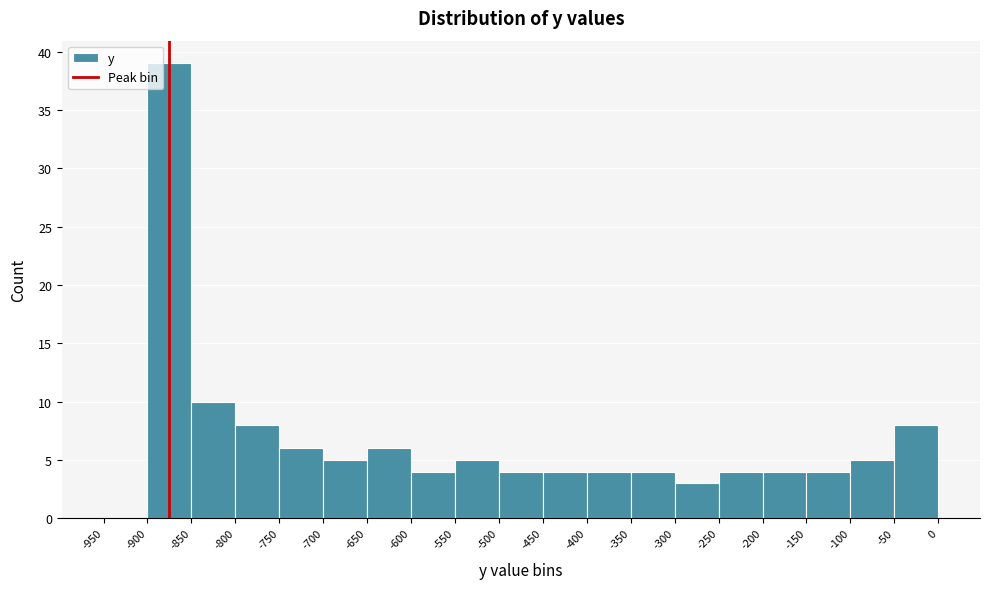

Reading left to right, list every bar in this chart as the range it spans on the x-axis followed by its height. The values are not printed on the chart, so give them approximately, as read against the axis.

-950 to -900: 0
-900 to -850: 39
-850 to -800: 10
-800 to -750: 8
-750 to -700: 6
-700 to -650: 5
-650 to -600: 6
-600 to -550: 4
-550 to -500: 5
-500 to -450: 4
-450 to -400: 4
-400 to -350: 4
-350 to -300: 4
-300 to -250: 3
-250 to -200: 4
-200 to -150: 4
-150 to -100: 4
-100 to -50: 5
-50 to 0: 8